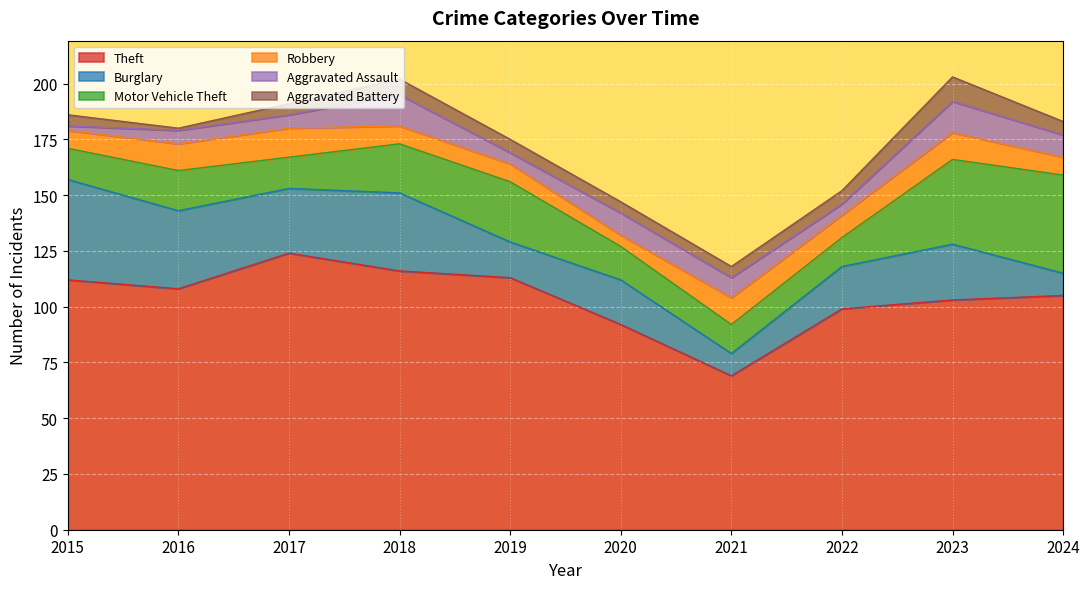

True or false: Theft has more than 0 points higher than both neighbors.

True